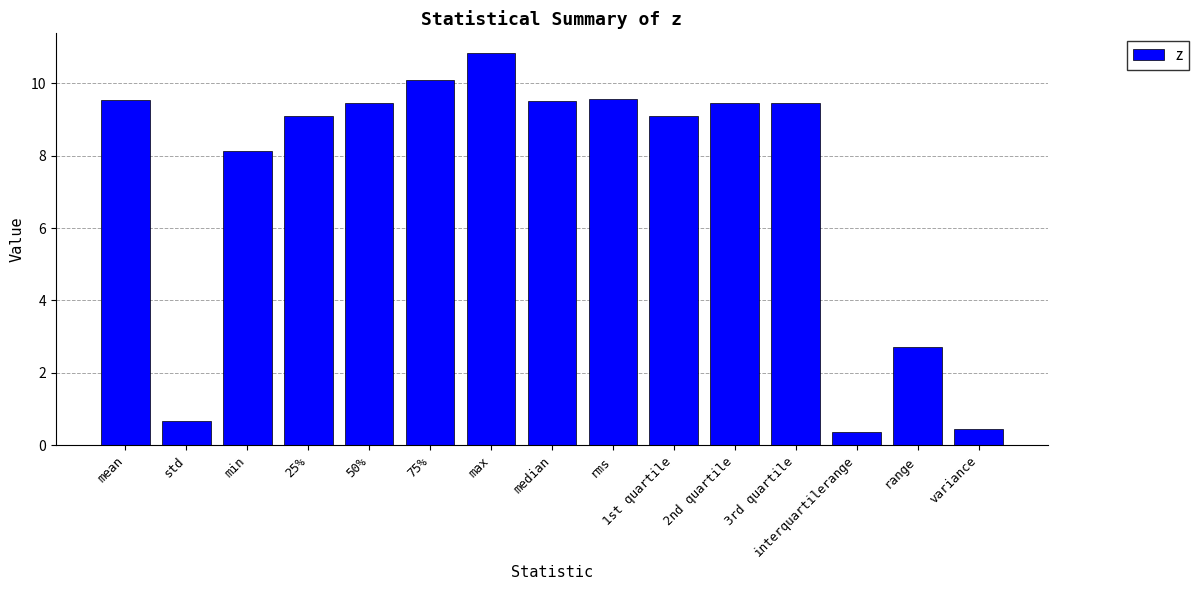

What is the sum of all values?

108.4